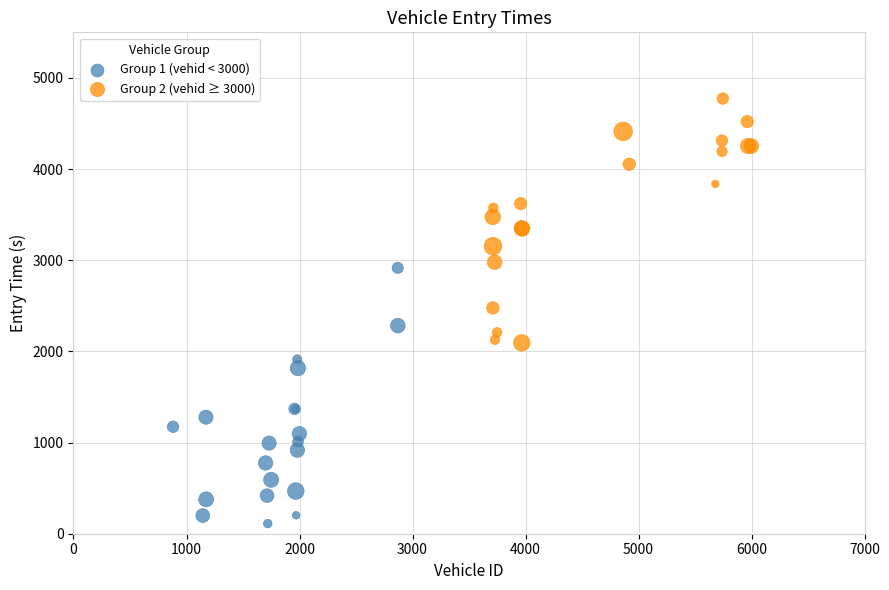

Which series reaches the maximum Y coordinate?

Group 2 (vehid ≥ 3000)